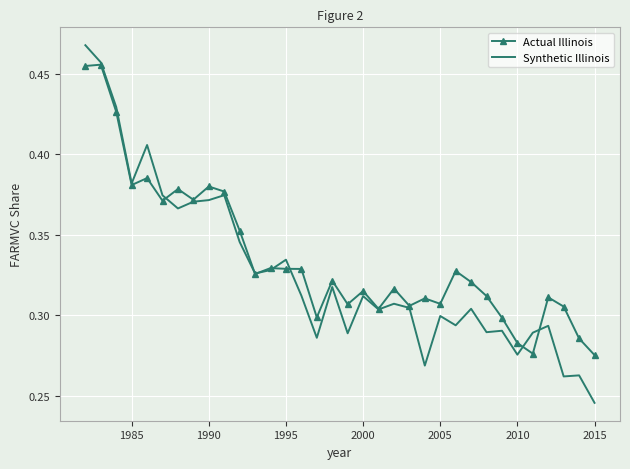

Which series has the widest spread of values?

Synthetic Illinois